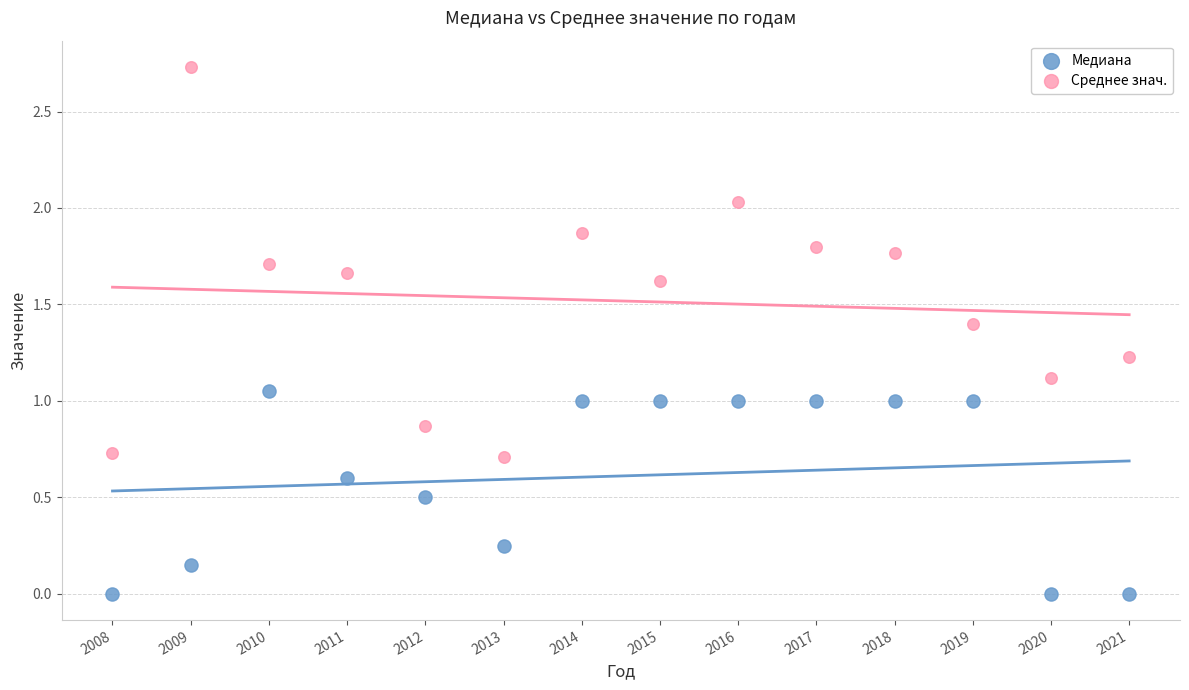

Which series has the largest Y range (max minus min)?

Среднее знач.